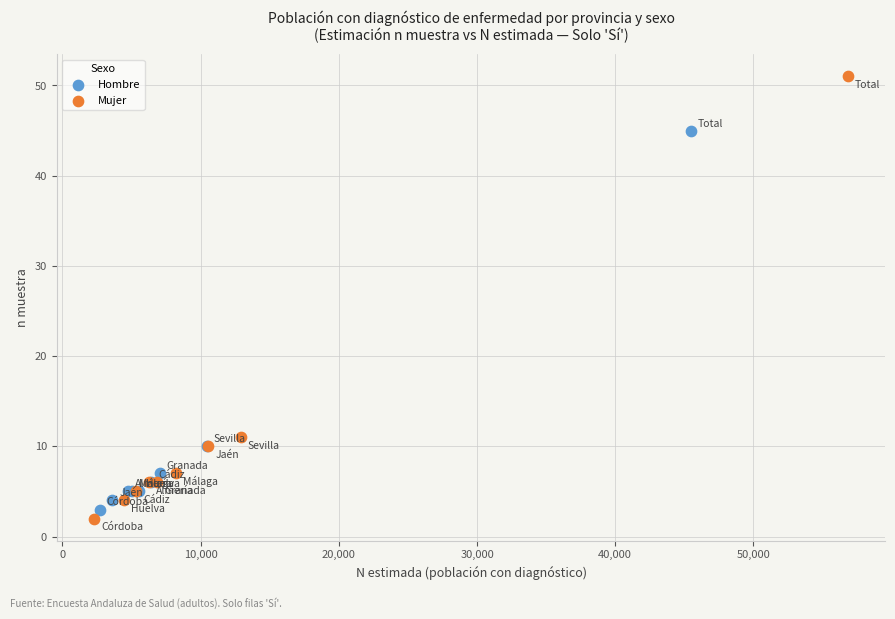

Which series reaches the maximum Y coordinate?

Mujer